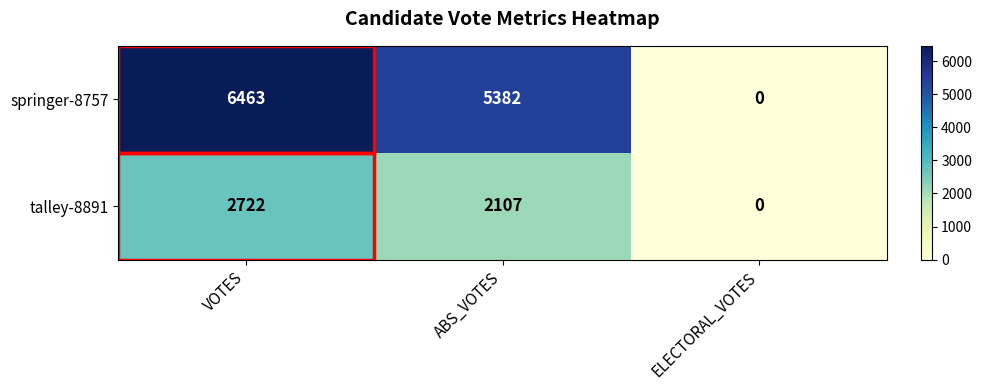

List the series in order of their peak value, highest first.

springer-8757, talley-8891